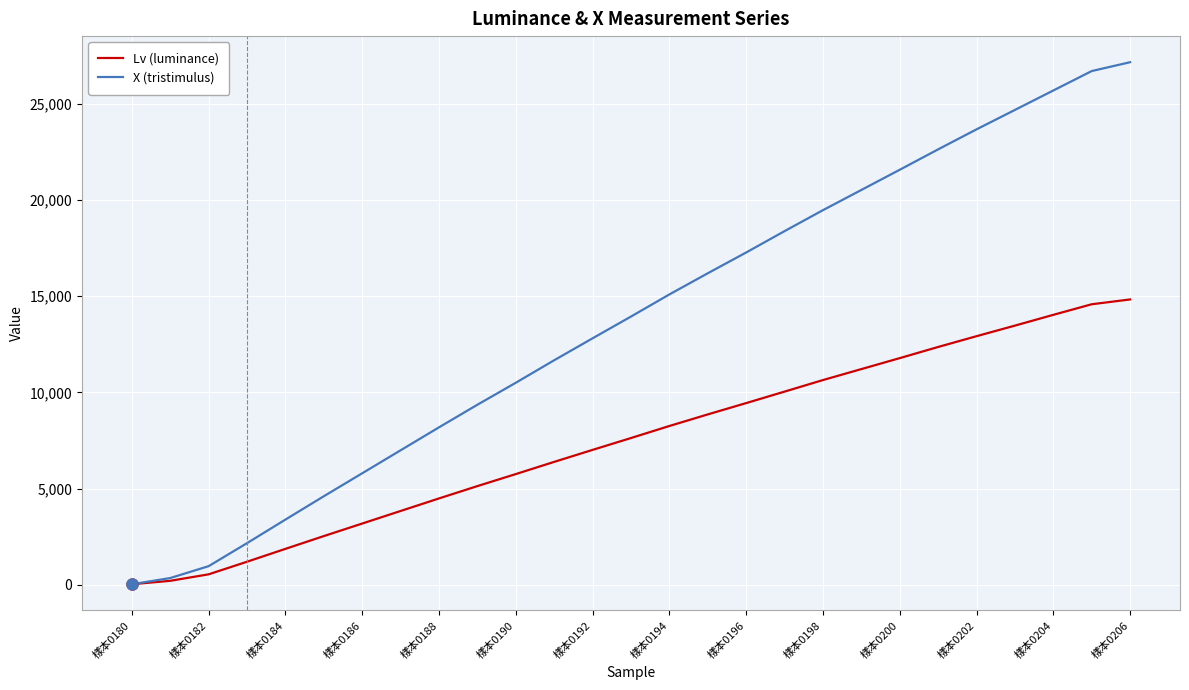

Which series has the largest total across all categories?

X (tristimulus)